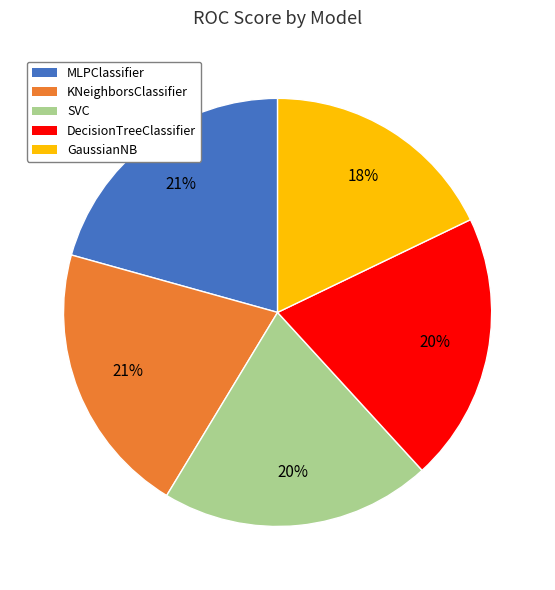

To the nearest percent, what portion does GaussianNB represent?

18%